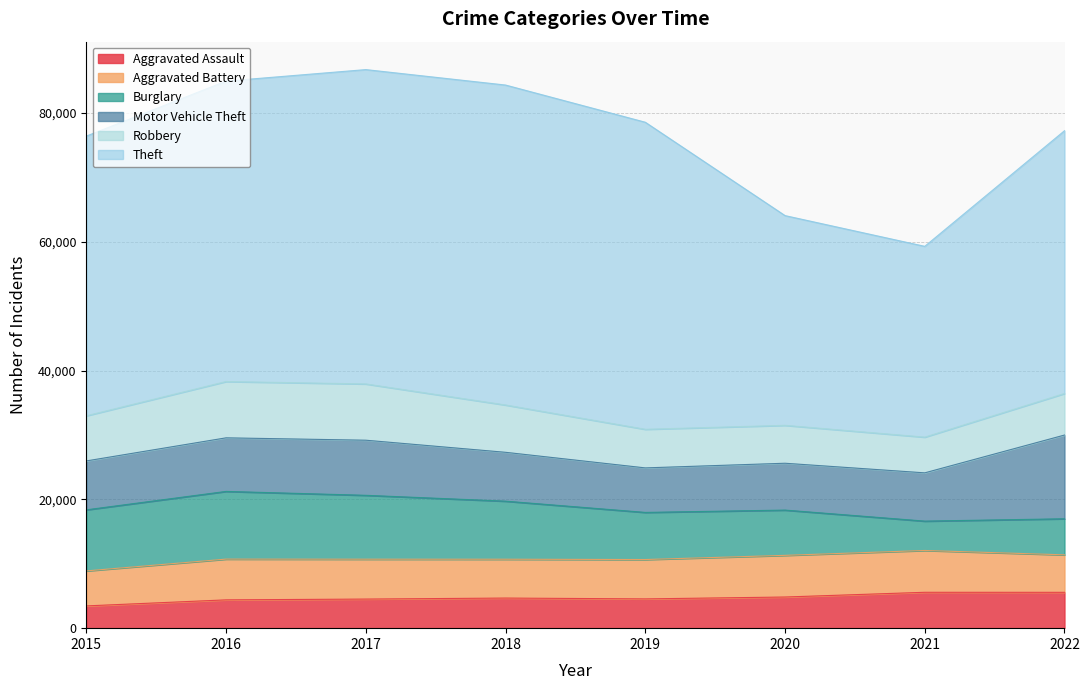

At which label does Aggravated Assault first exceed 4675?

2020